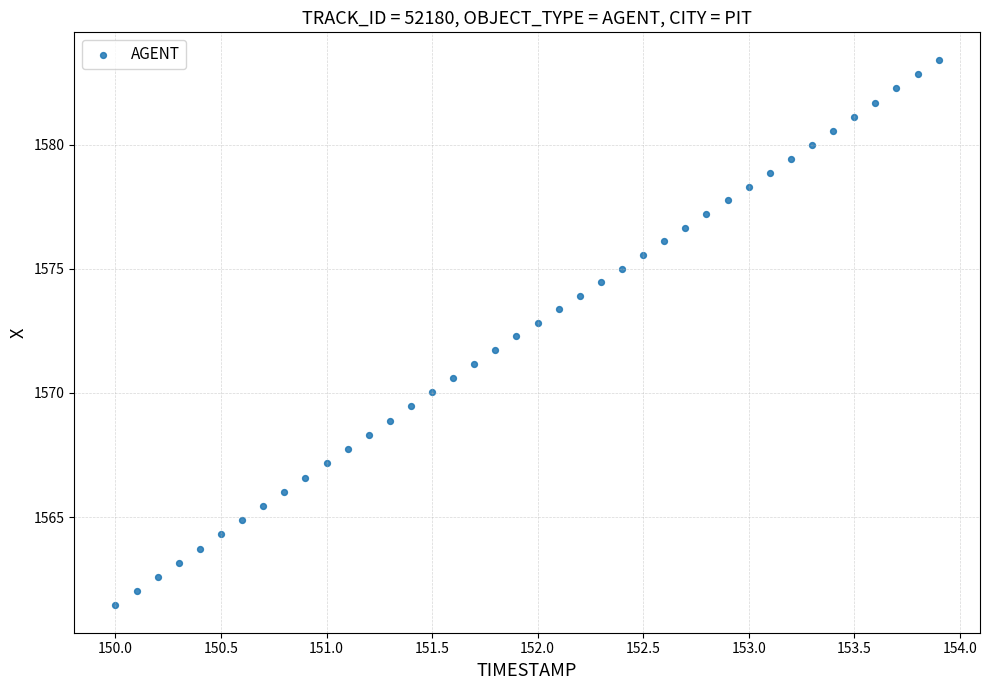

What is the range of Y values (max minus min)?

22.0